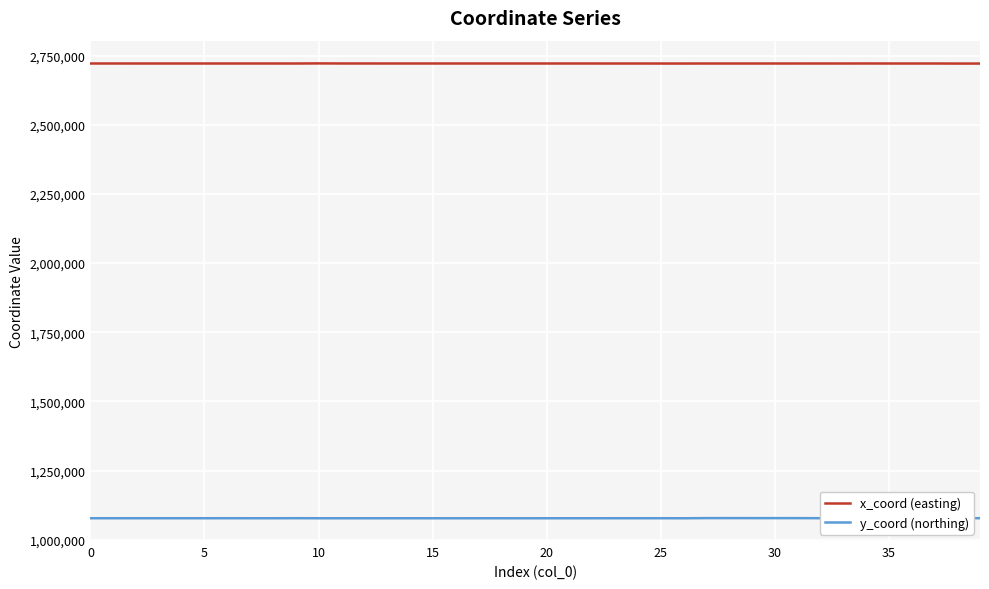

True or false: y_coord (northing) and x_coord (easting) intersect in this chart.

False